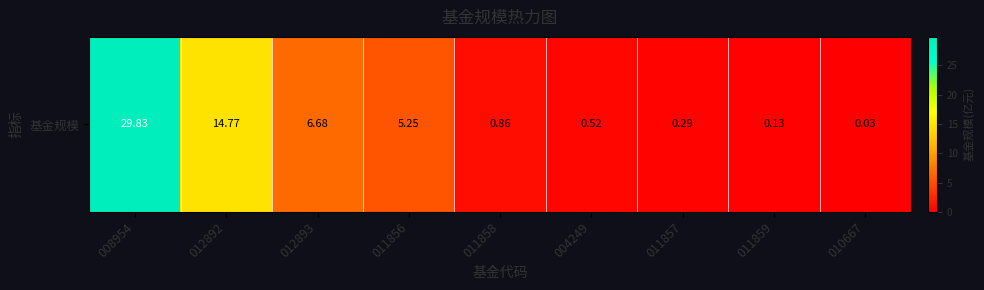

Reading left to right, list all the values displayed in this chart.

29.8	14.8	6.7	5.2	0.9	0.5	0.3	0.1	0.0